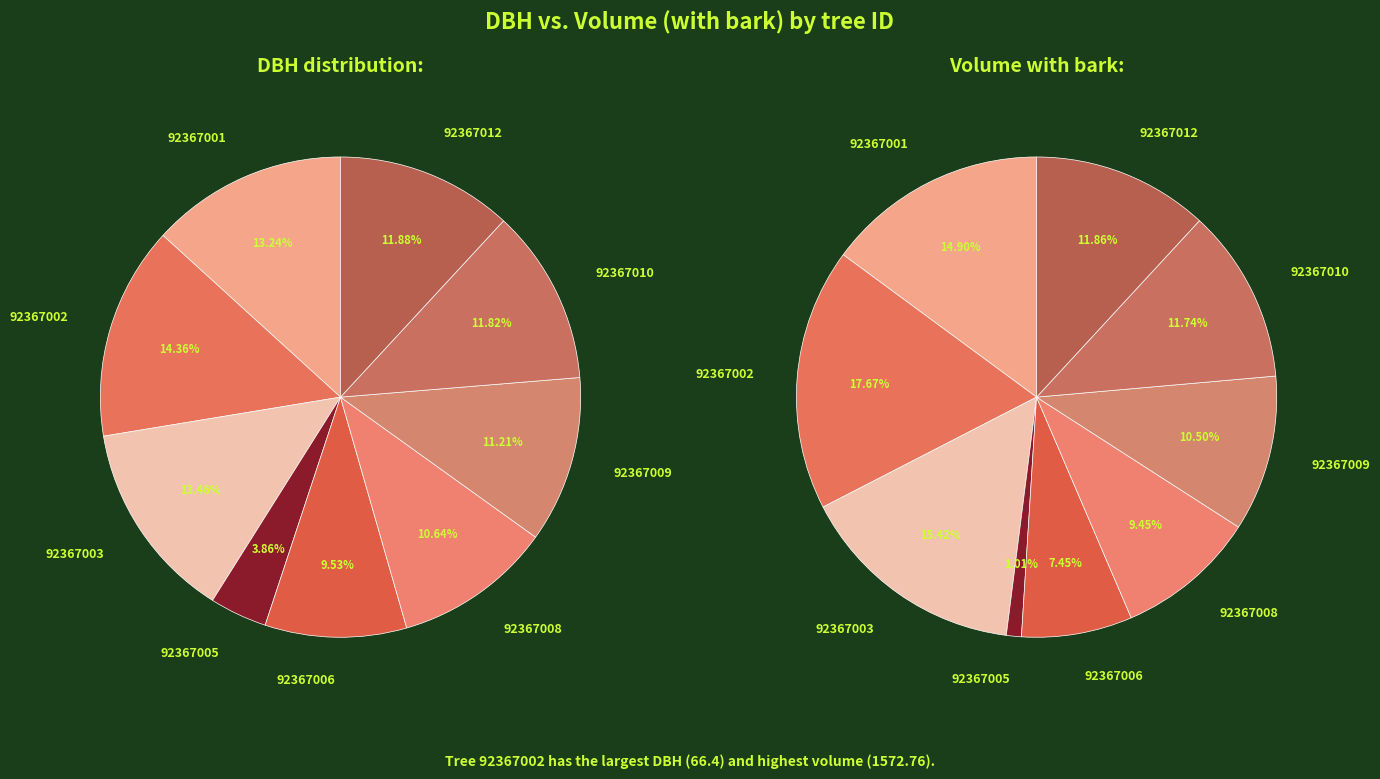

True or false: 92367006 accounts for 16% of the total.

False